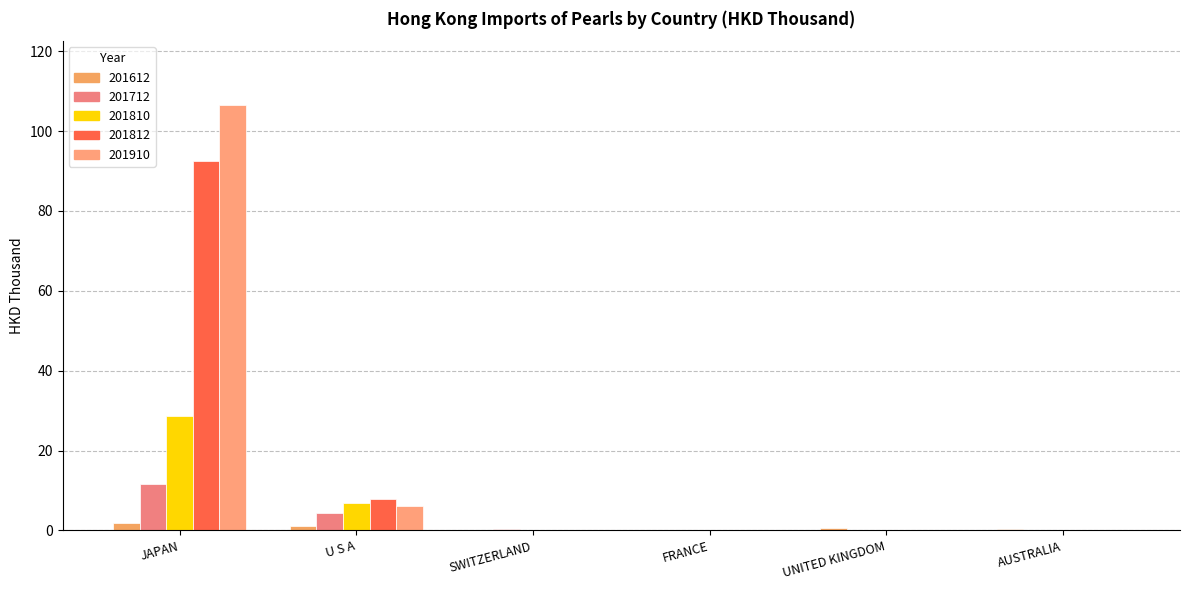

Rank the categories by 201910 value from highest to lowest.

JAPAN, U S A, SWITZERLAND, FRANCE, UNITED KINGDOM, AUSTRALIA